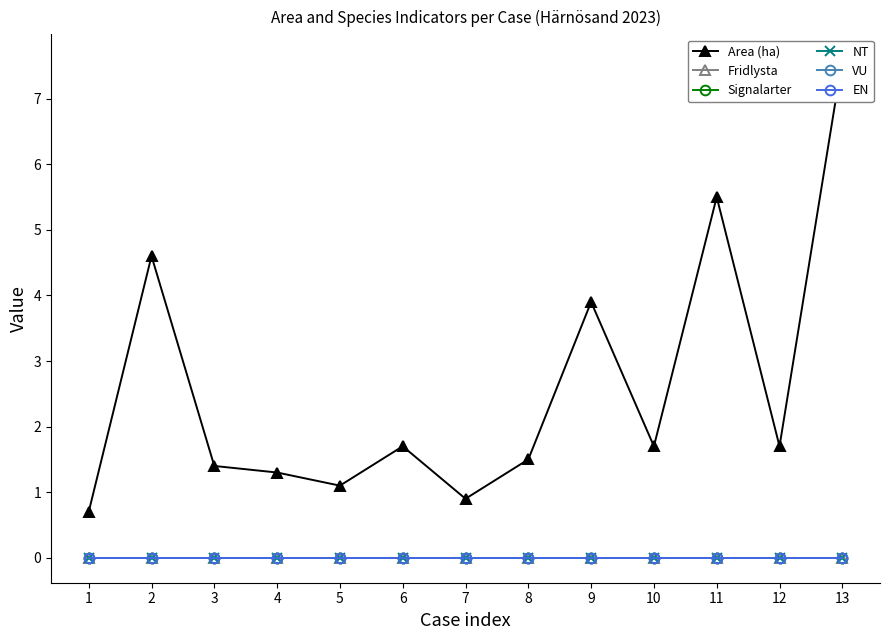

Which series has the widest spread of values?

Area (ha)